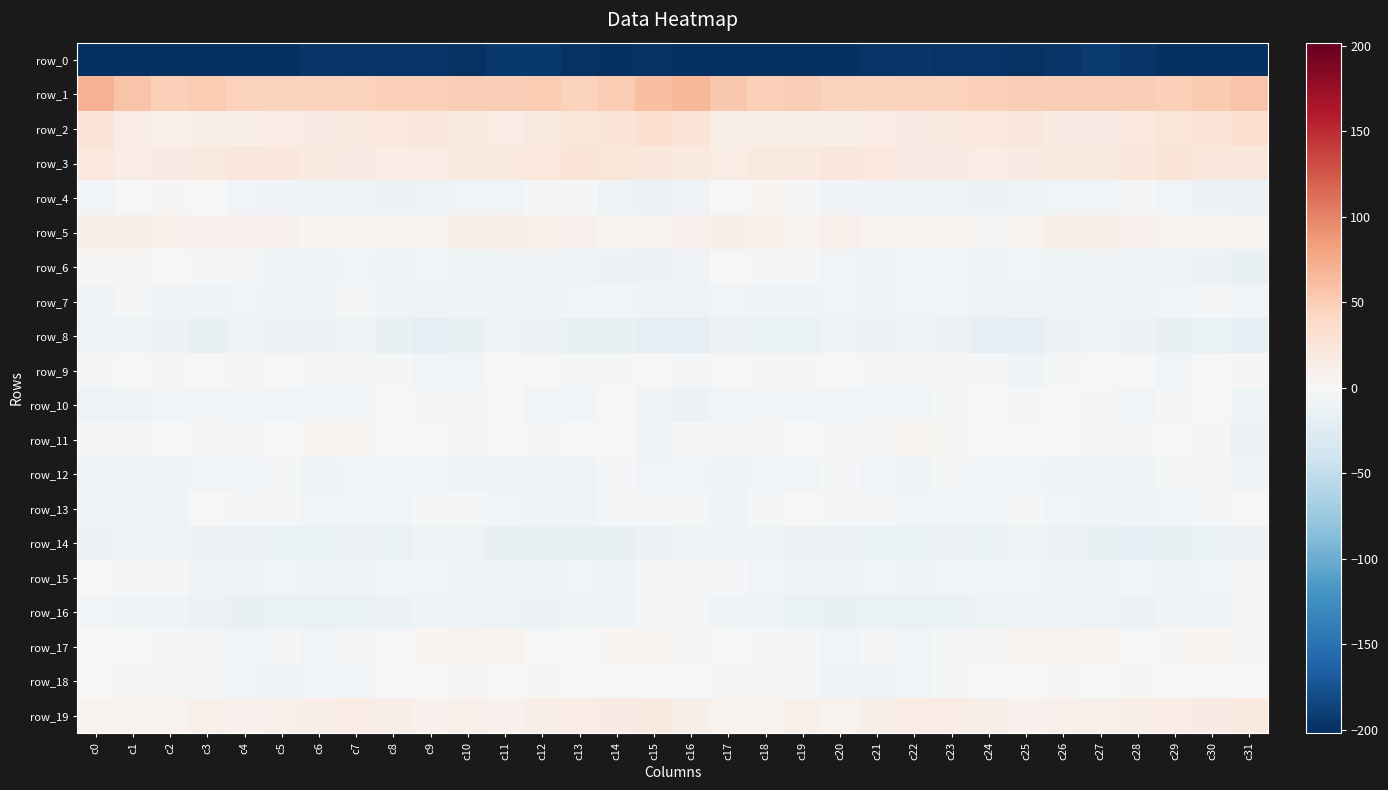

Which series changed the most between c1 and c21?

row_0